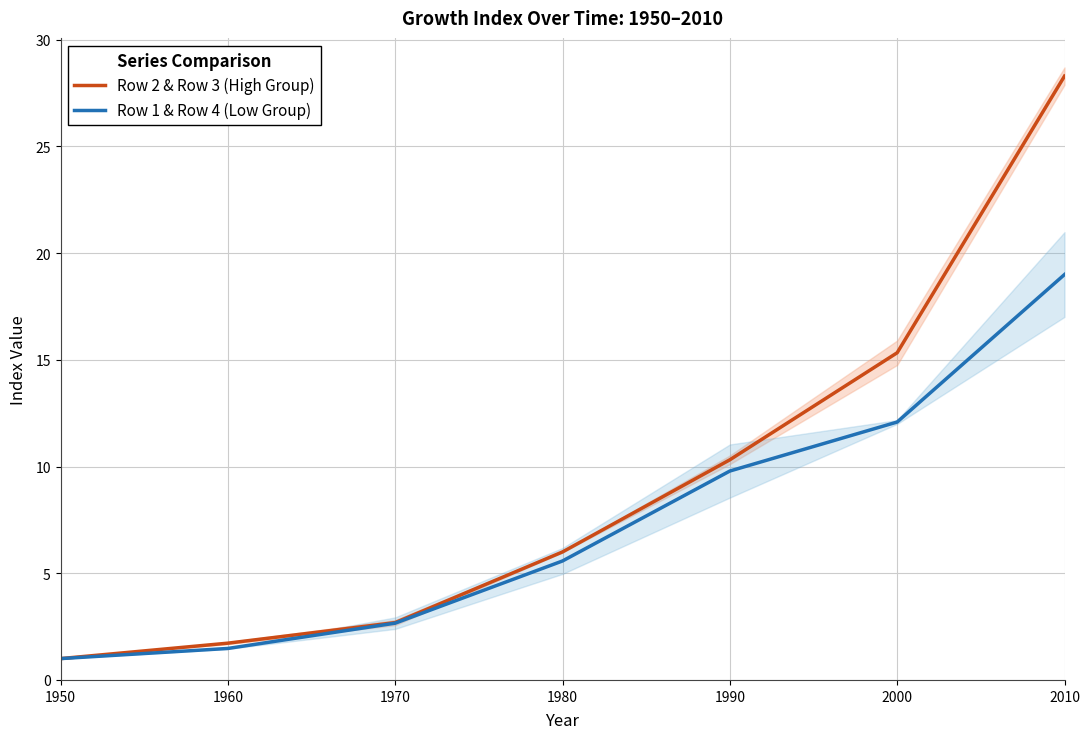

The value of Row 1 & Row 4 (Low Group) at 1970 is 1.1. True or false?

False